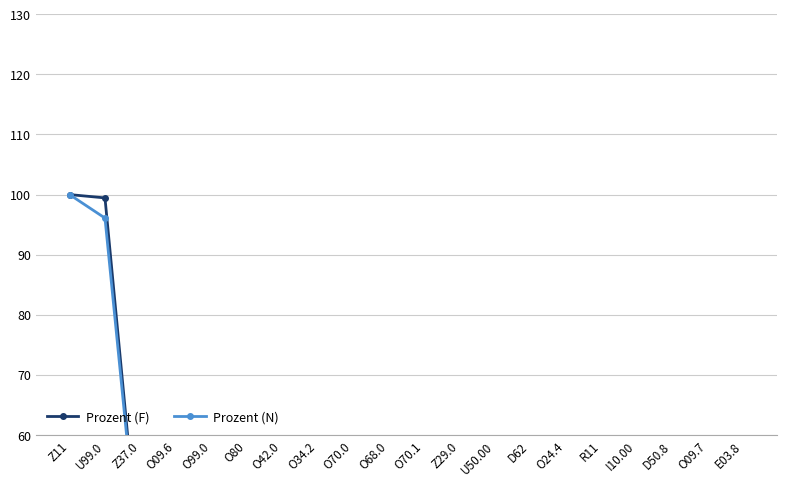

Is this an area chart (filled region under the line)?

No